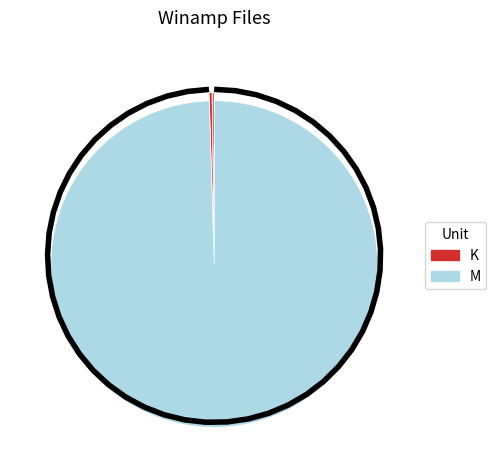

Does any single category account for the majority?

Yes